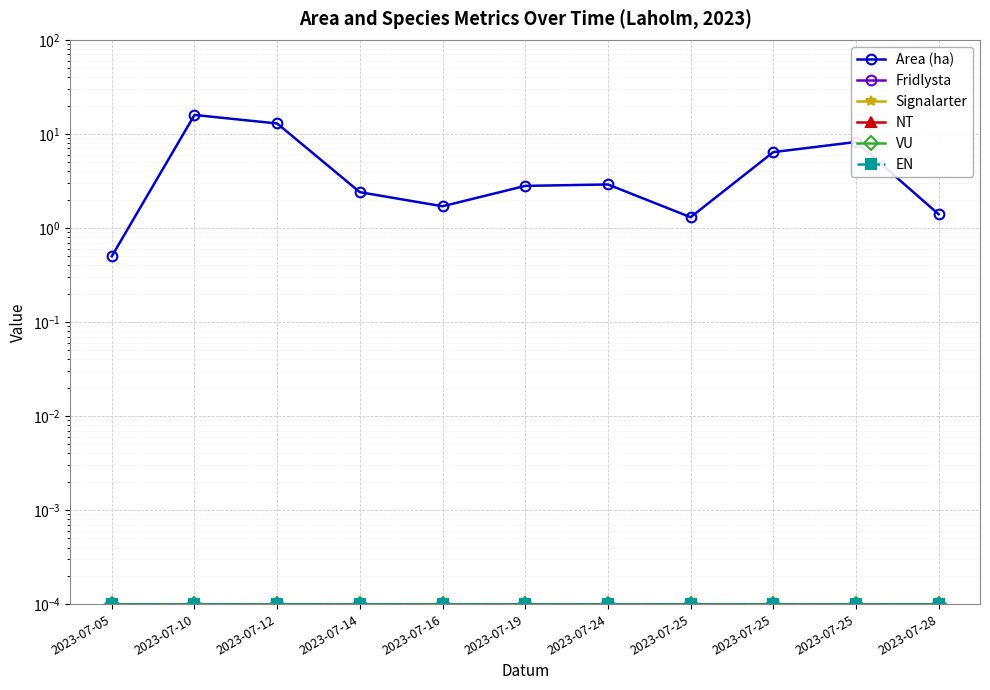

Is it true that EN equals 0.0 at 2023-07-14?

False